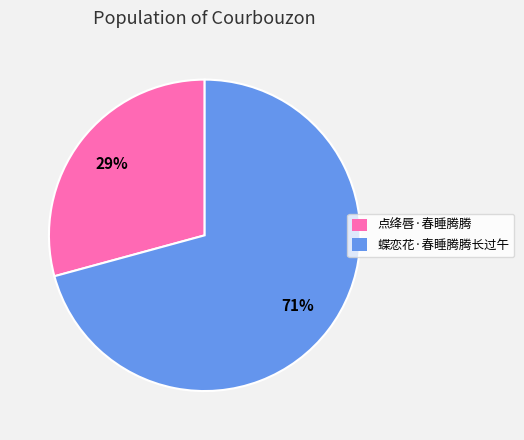

Which has a higher value, 蝶恋花·春睡腾腾长过午 or 点绛唇·春睡腾腾?

蝶恋花·春睡腾腾长过午